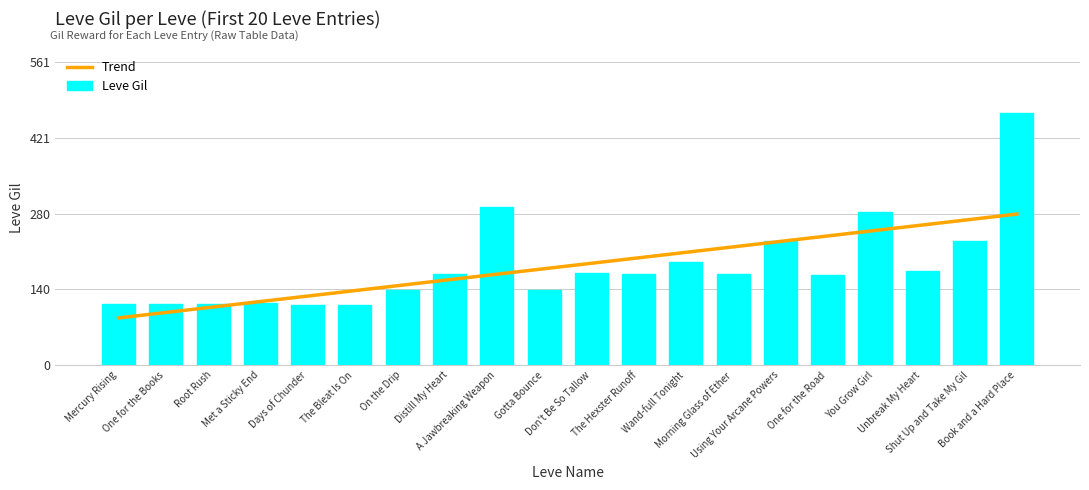

What are all the series names shown in the legend?

Trend, Leve Gil